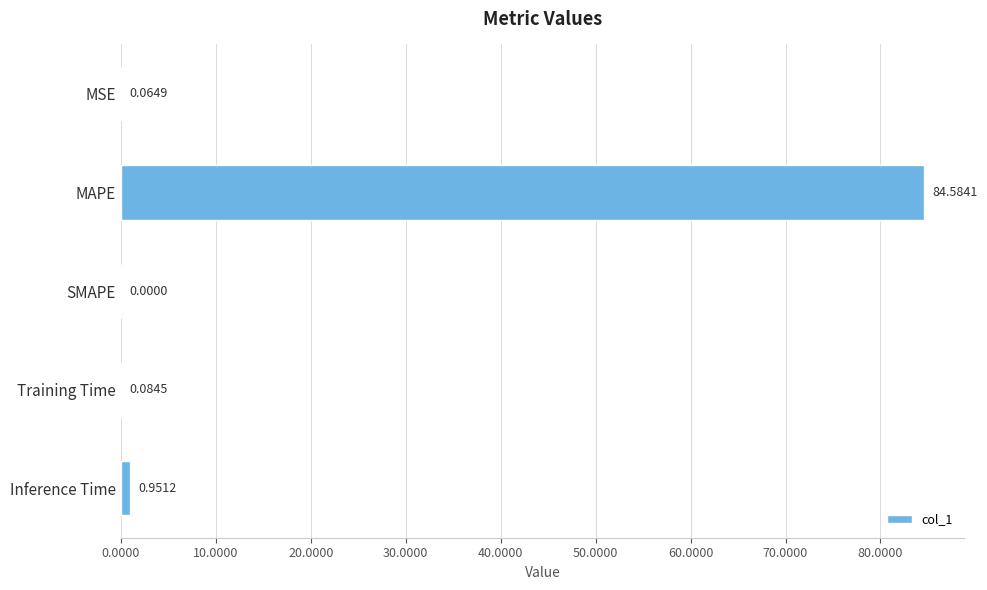

What is the sum of all values?

85.7